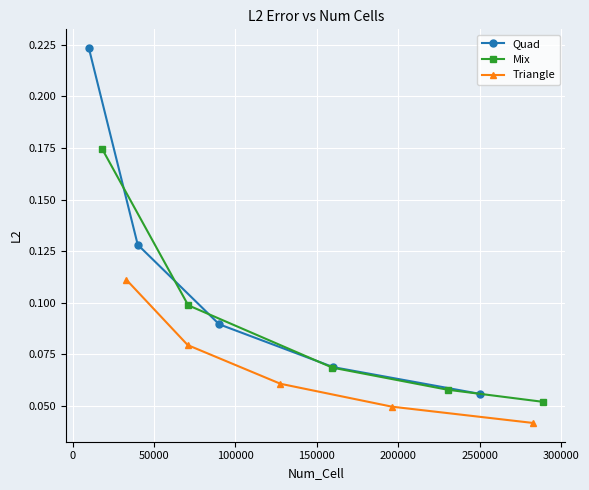

How many Quad values are between 0 and 1?

5